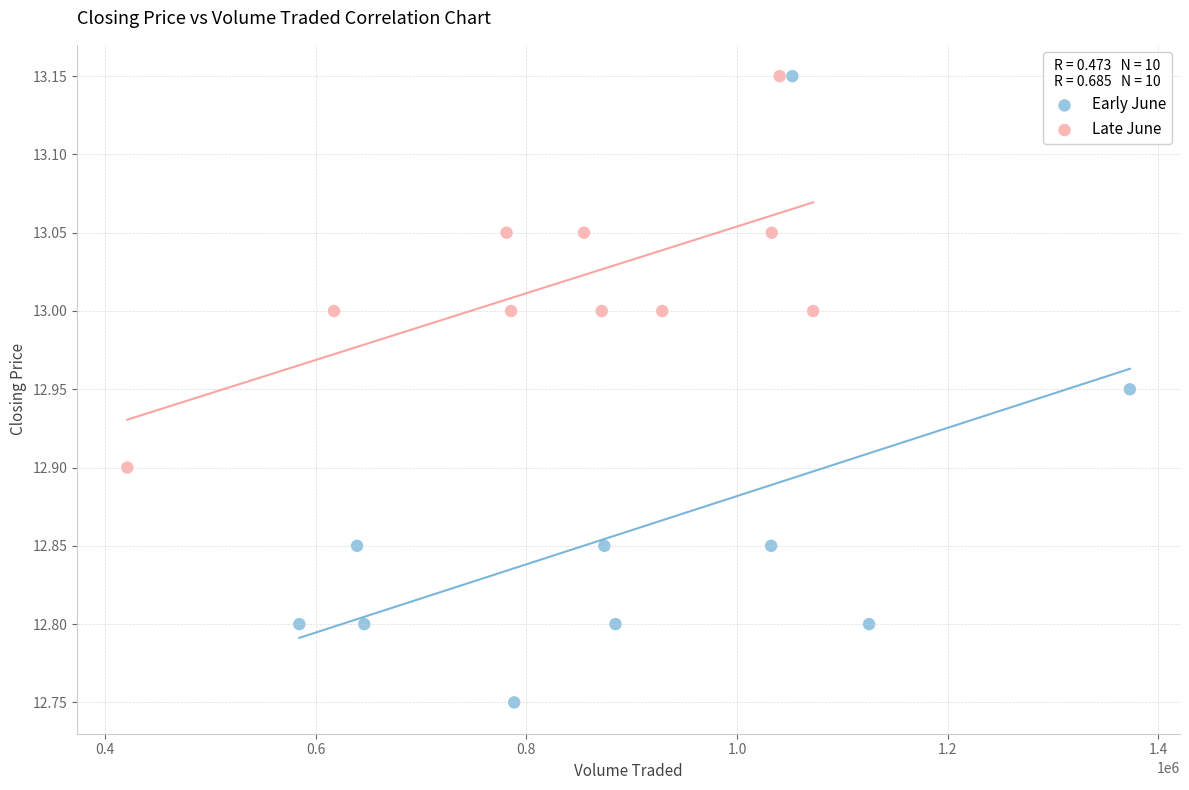

Which series has the largest Y range (max minus min)?

Early June